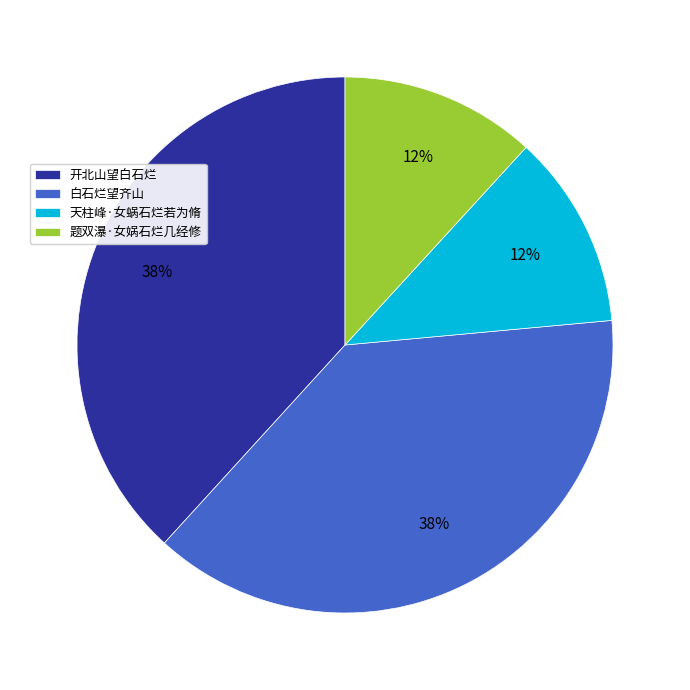

Count the number of slices in the pie.

4